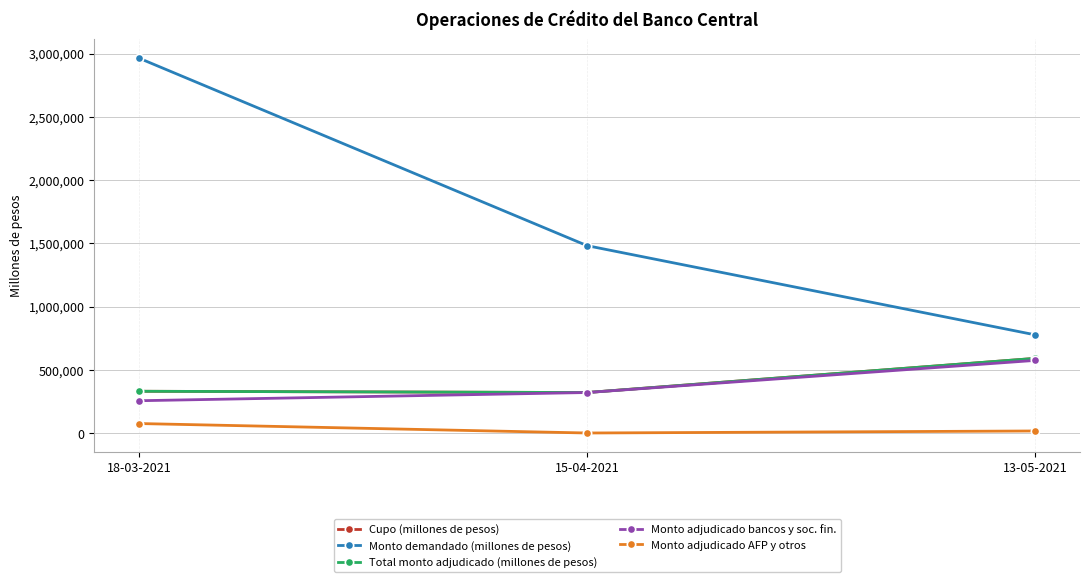

Does the chart have visible grid lines?

Yes